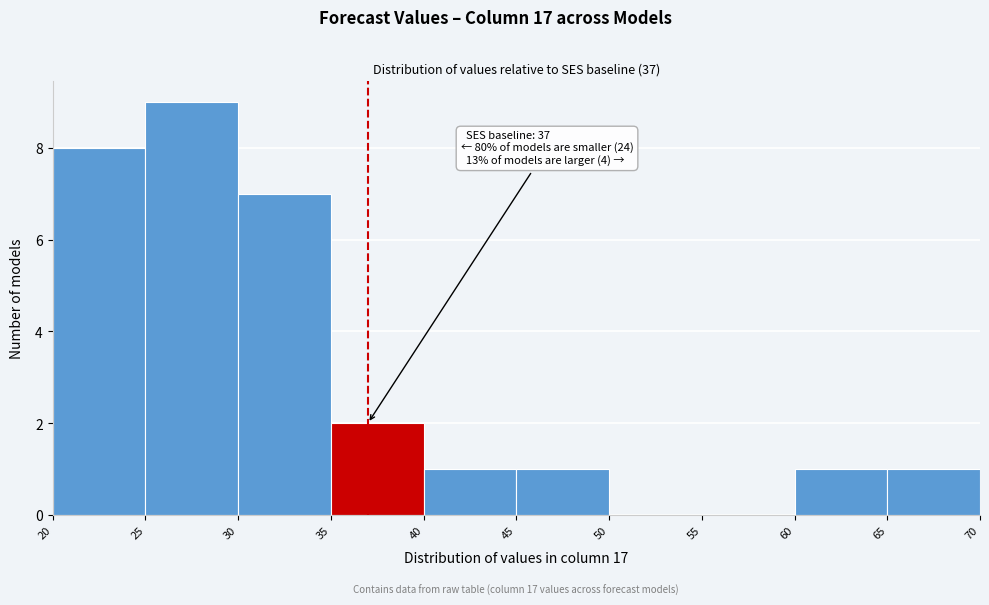

Which range on the x-axis has the tallest bar?

25 to 30